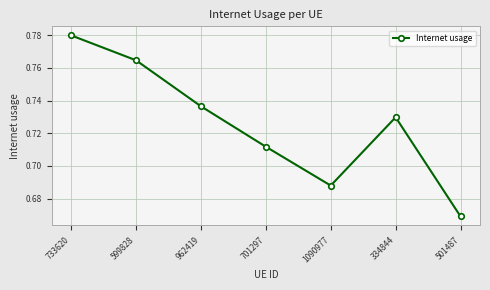

What is the sum of all values?

5.1